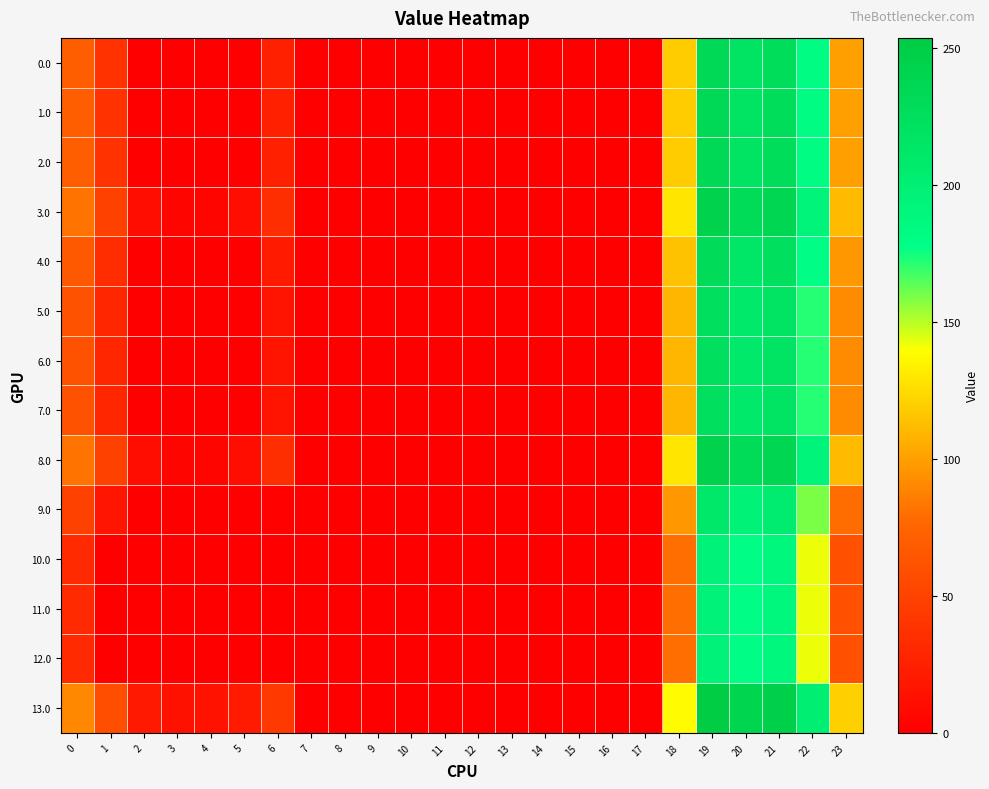

At how many categories does at least one series exceed 143?

4